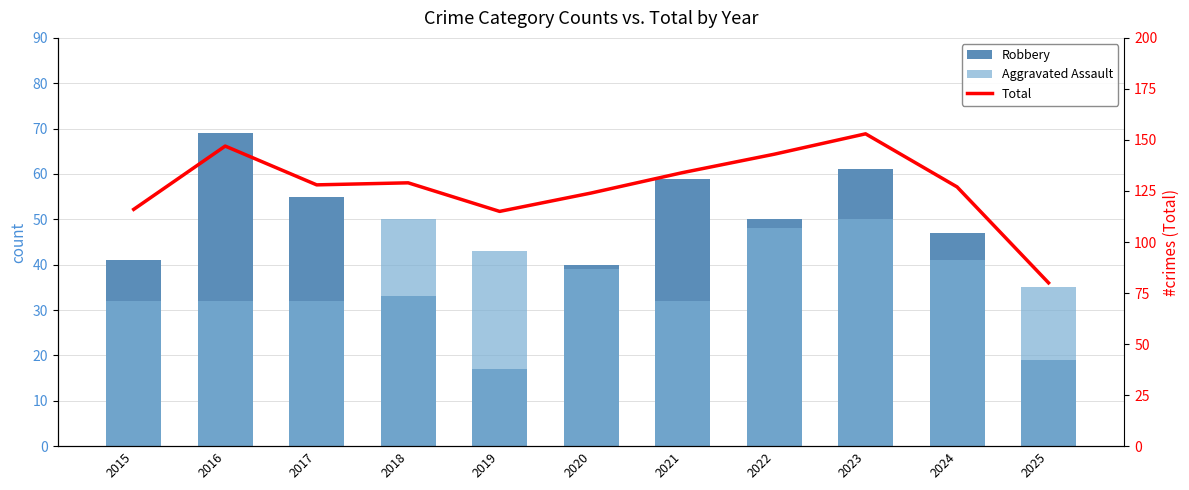

Is the value of Aggravated Assault at 2021 greater than the value of Robbery at 2020?

No